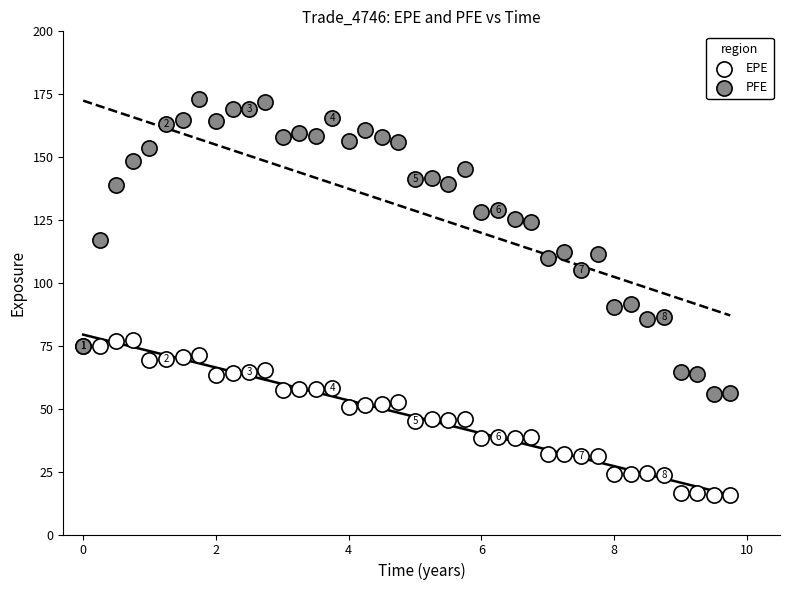

Which series reaches the maximum Y coordinate?

PFE